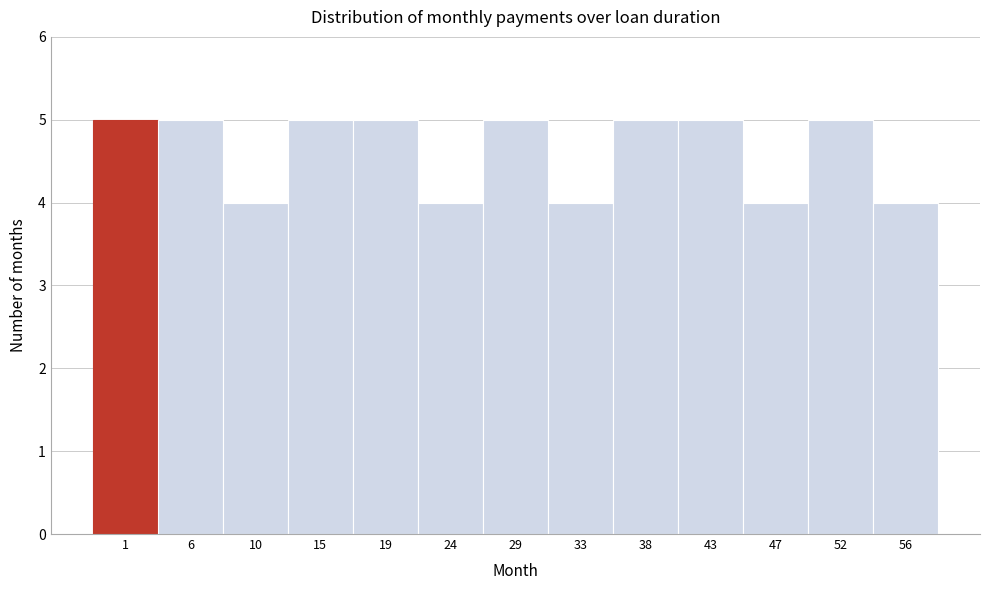

Reading left to right, transcribe all the data shown in this chart.

5	5	4	5	5	4	5	4	5	5	4	5	4